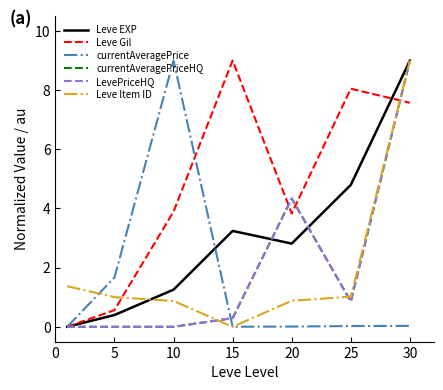

True or false: Leve EXP and currentAveragePrice cross at least once.

True